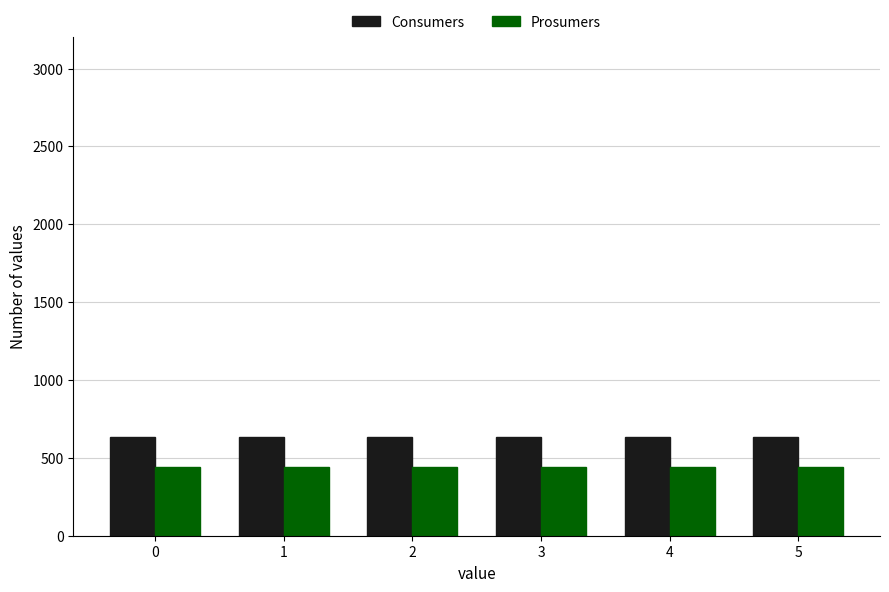

What is the highest value of the Prosumers series?

440